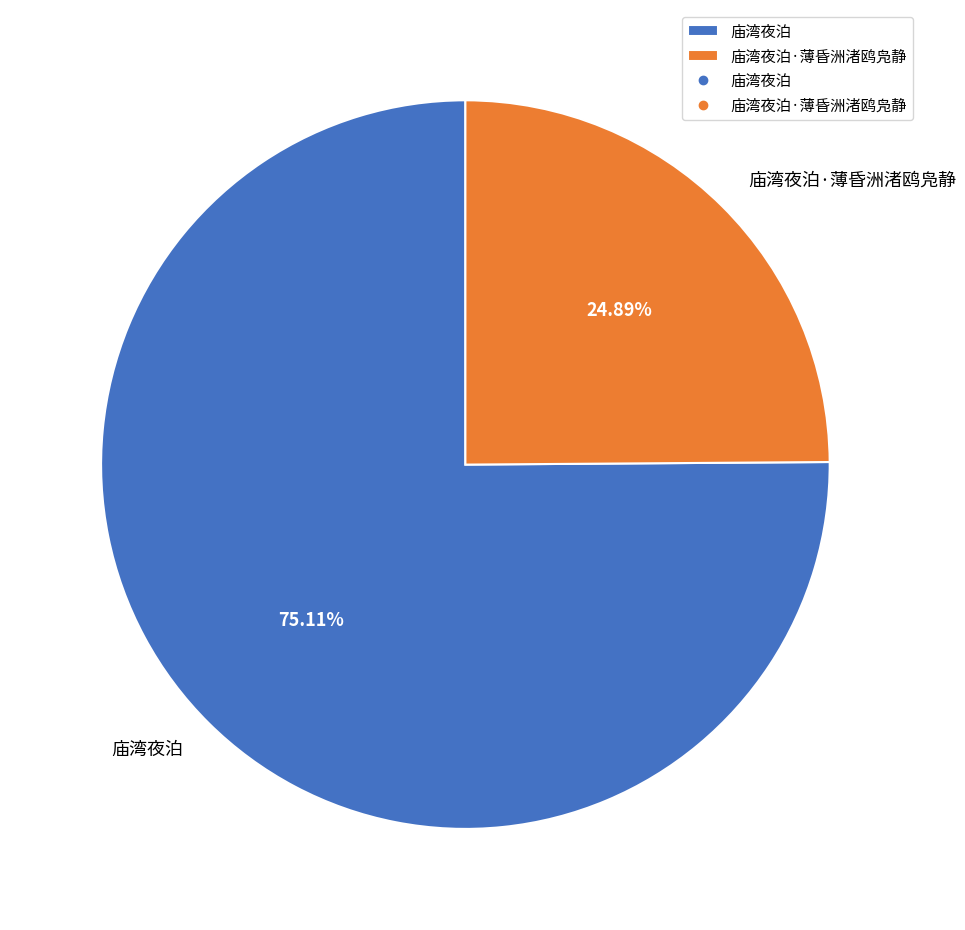

Which has a higher value, 庙湾夜泊 or 庙湾夜泊·薄昏洲渚鸥凫静?

庙湾夜泊